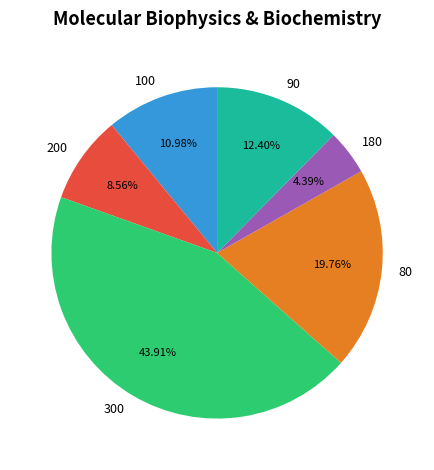

To the nearest percent, what is the combined percentage of 180 and 80?

24%